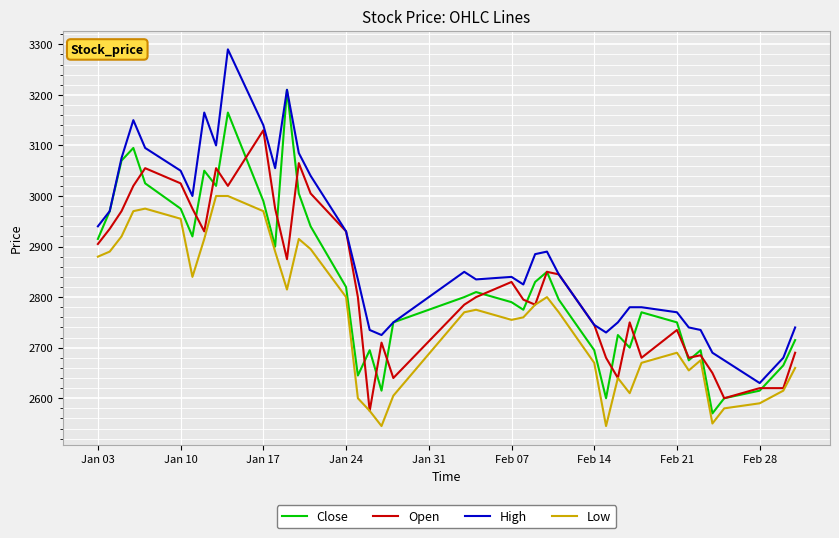

Reading left to right, transcribe all the data shown in this chart.

Close: 2915	2970	3070	3095	3025	2975	2920	3050	3020	3165	2990	2900	3210	3005	2940	2820	2645	2695	2615	2750	2800	2810	2790	2775	2830	2850	2795	2695	2600	2725	2700	2770	2750	2675	2695	2570	2600	2615	2665	2715
Open: 2905	2935	2970	3020	3055	3025	2975	2930	3055	3020	3130	2975	2875	3065	3005	2930	2800	2575	2710	2640	2785	2800	2830	2795	2785	2850	2845	2745	2680	2640	2750	2680	2735	2680	2685	2650	2600	2620	2620	2690
High: 2940	2970	3075	3150	3095	3050	3000	3165	3100	3290	3140	3055	3210	3085	3040	2930	2835	2735	2725	2750	2850	2835	2840	2825	2885	2890	2845	2745	2730	2750	2780	2780	2770	2740	2735	2690	2675	2630	2680	2740
Low: 2880	2890	2920	2970	2975	2955	2840	2915	3000	3000	2970	2890	2815	2915	2895	2800	2600	2575	2545	2605	2770	2775	2755	2760	2785	2800	2770	2670	2545	2640	2610	2670	2690	2655	2675	2550	2580	2590	2615	2660